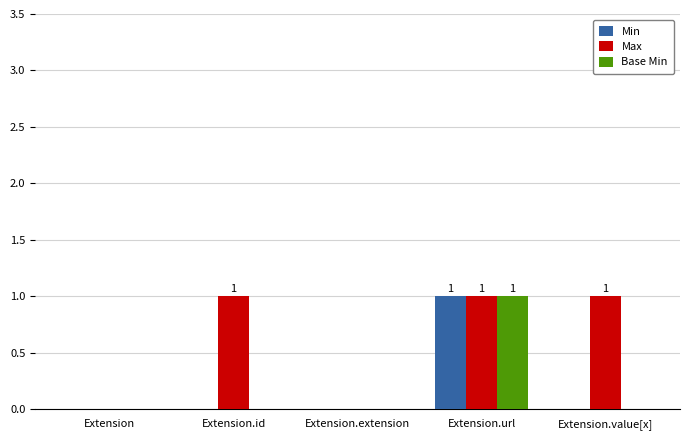

Is it true that Min equals 1 at Extension.value[x]?

False